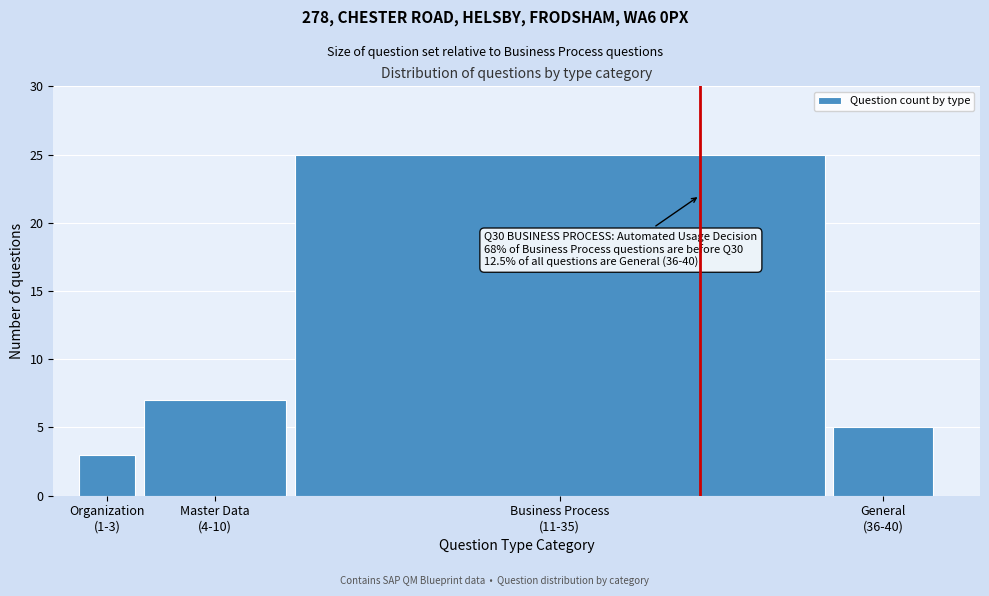

Reading left to right, extract all data points from this chart.

3	7	25	5